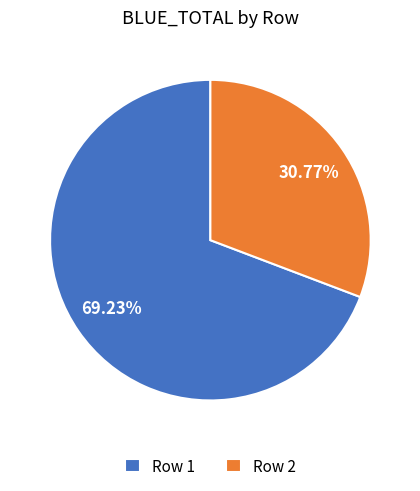

Rank the categories by value from lowest to highest.

Row 2, Row 1